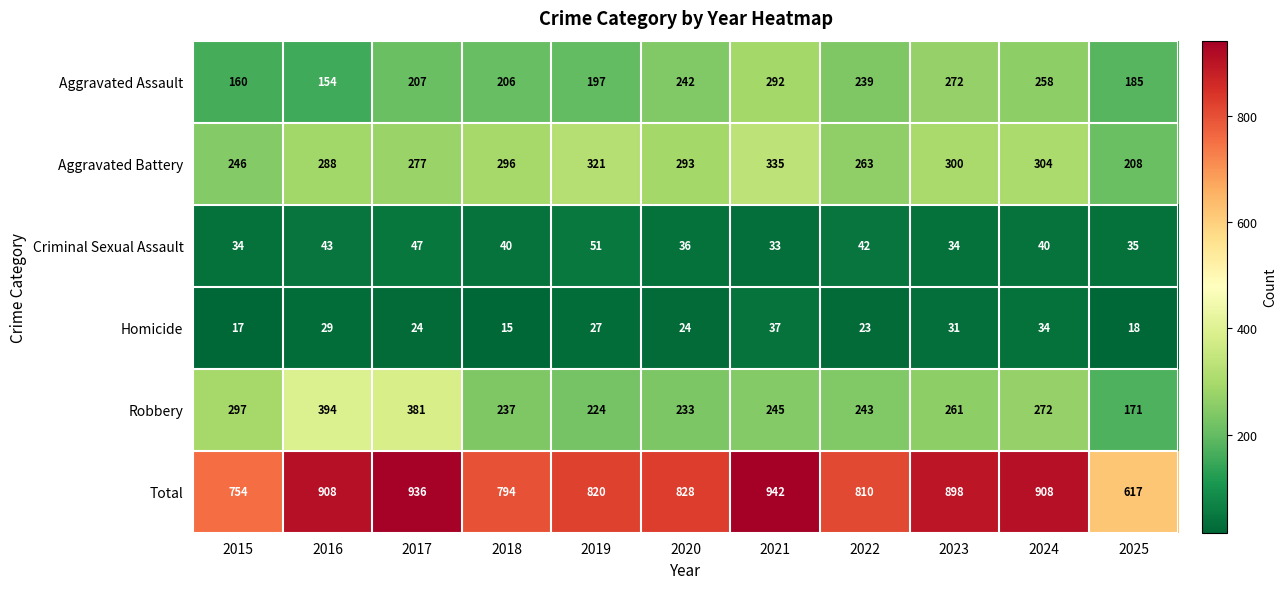

The Robbery series shows 440 at 2023. True or false?

False